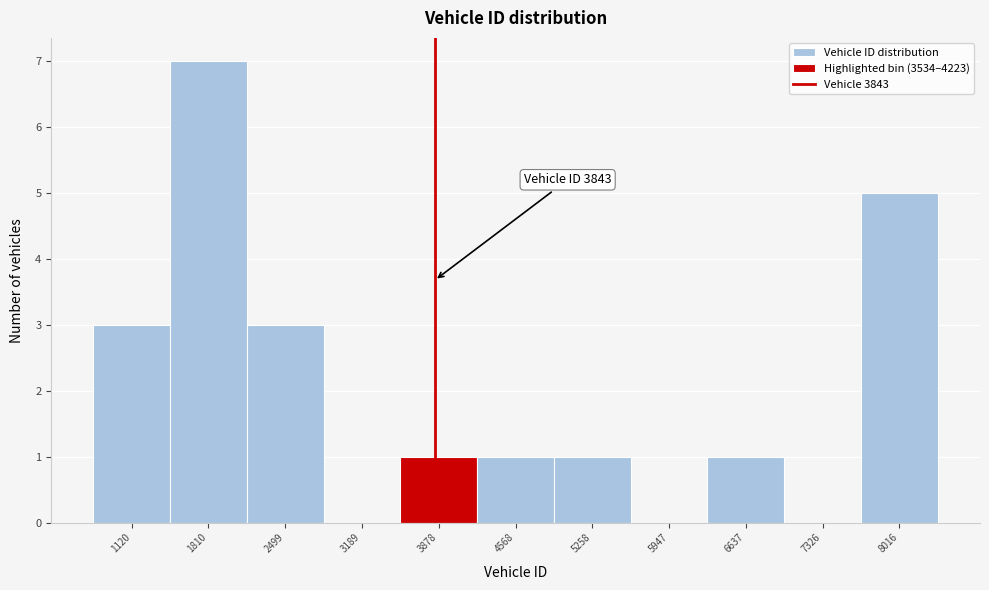

Over which range of the x-axis is the bar tallest?

1500 to 2200